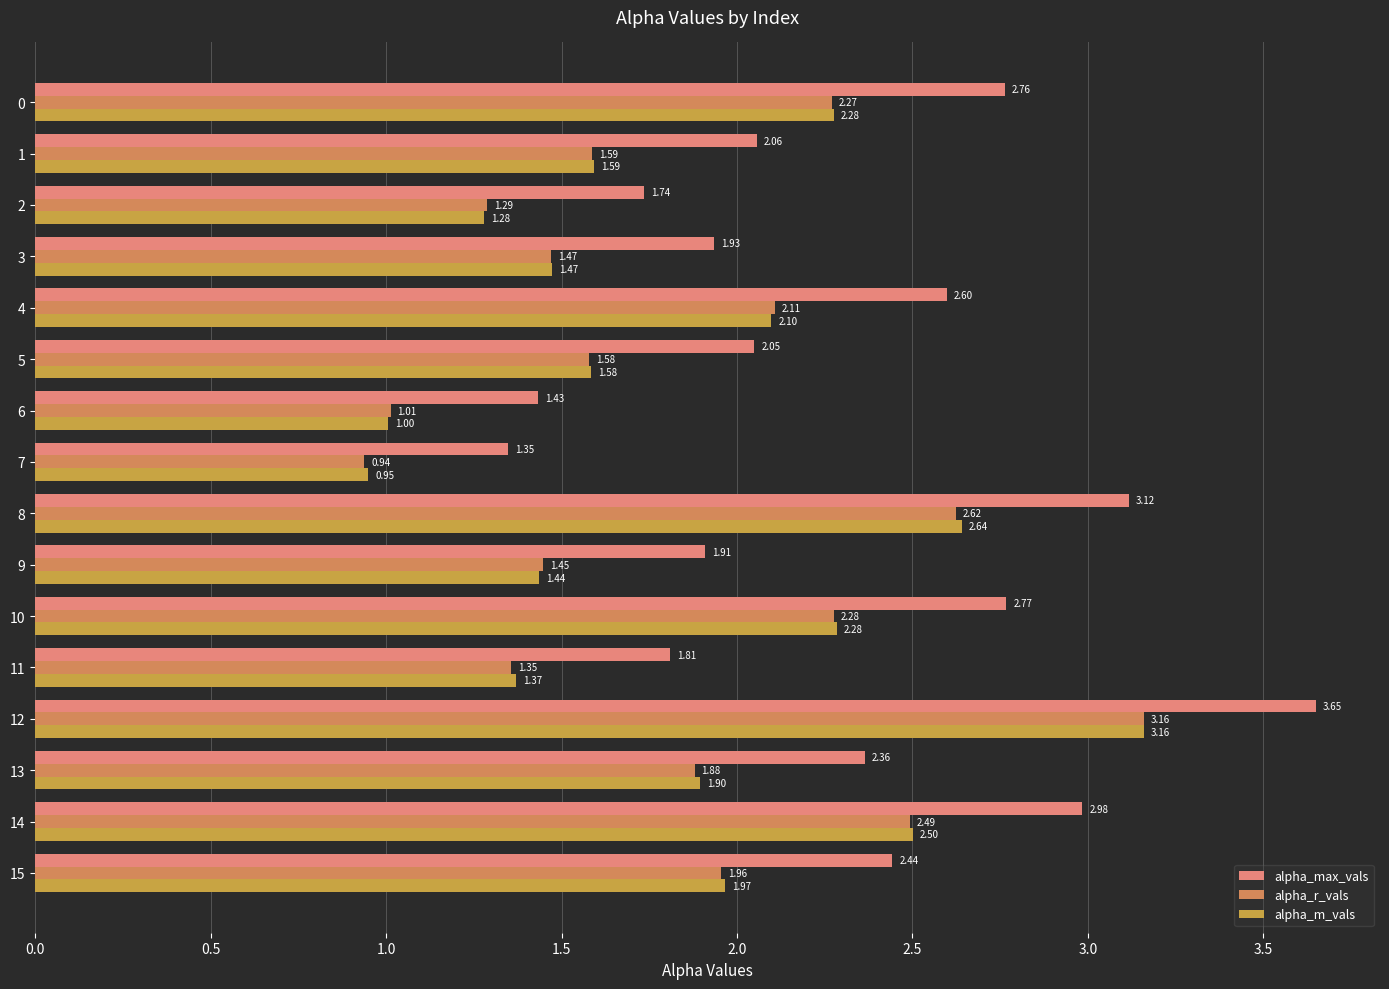

What is the label of the 3rd bar from the right?

13